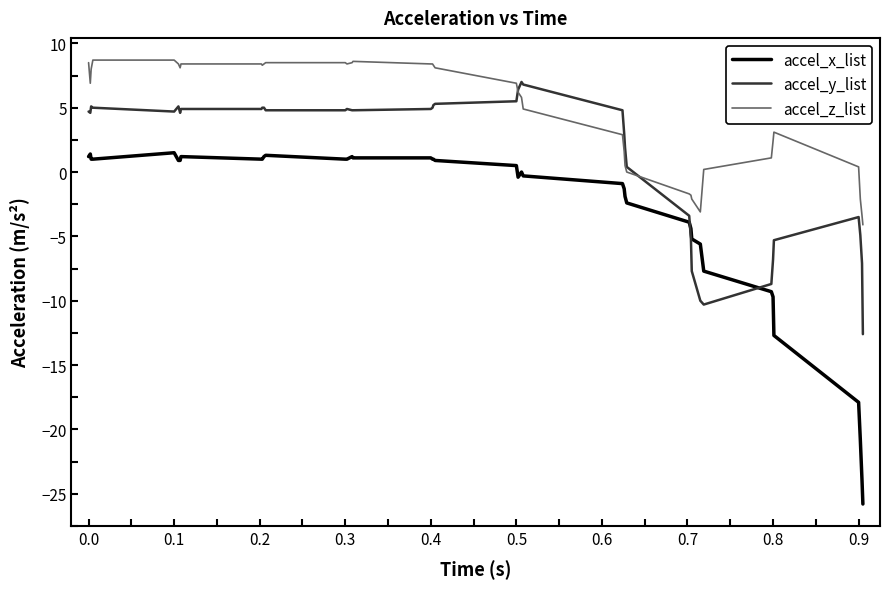

What is the average value of the accel_z_list series?

4.6